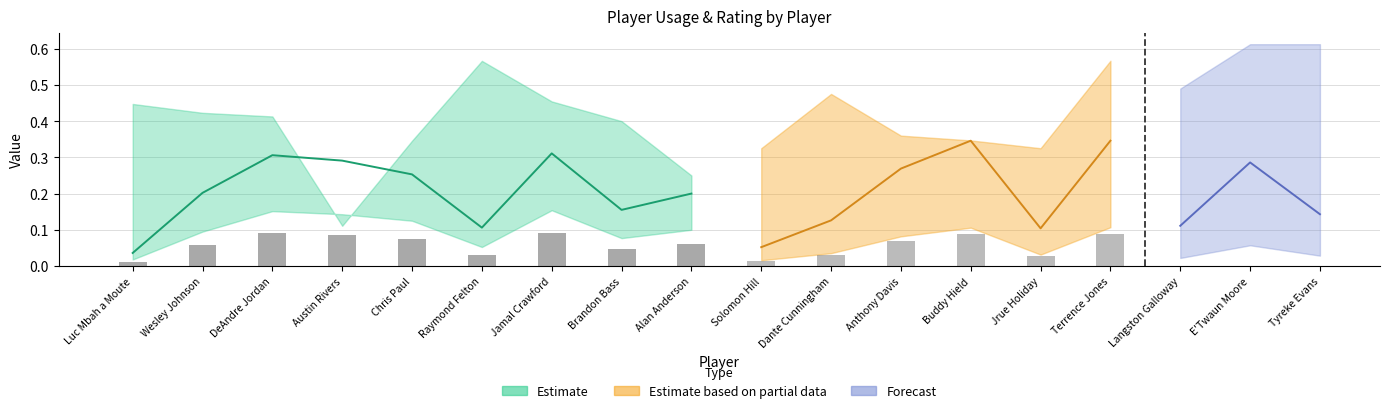

At how many categories does at least one series exceed 0?

18